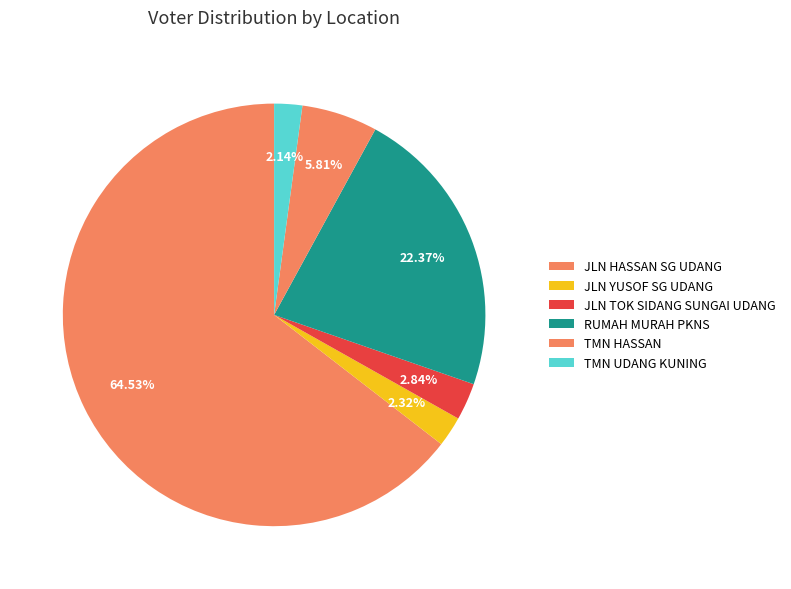

Which slice represents more than half of the pie?

JLN HASSAN SG UDANG